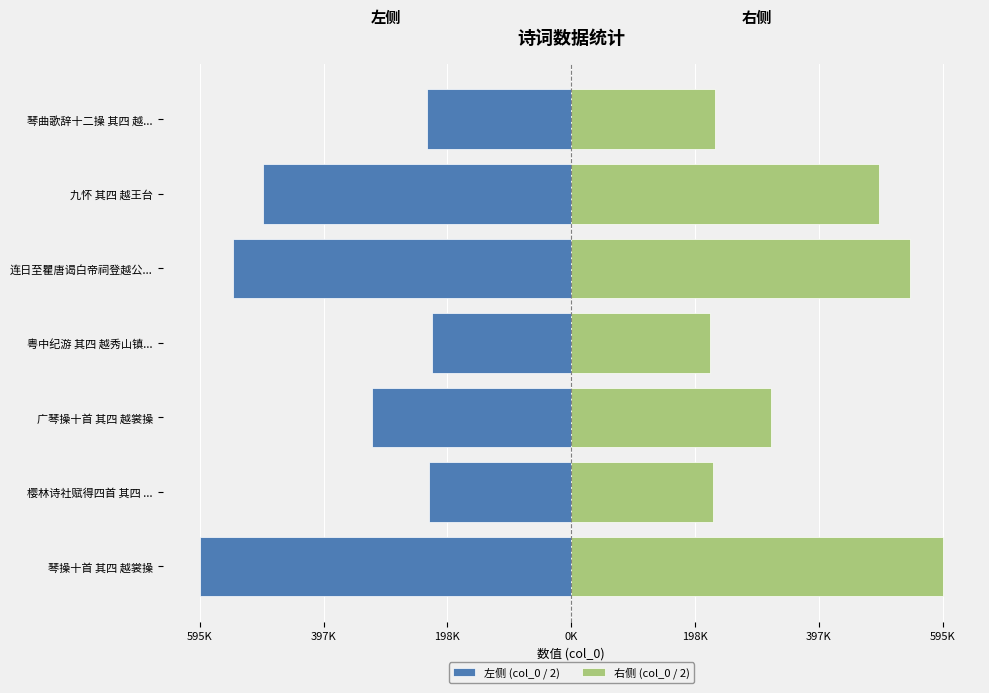

What is the sum of all 右侧 (col_0 / 2) values?

2632852.5